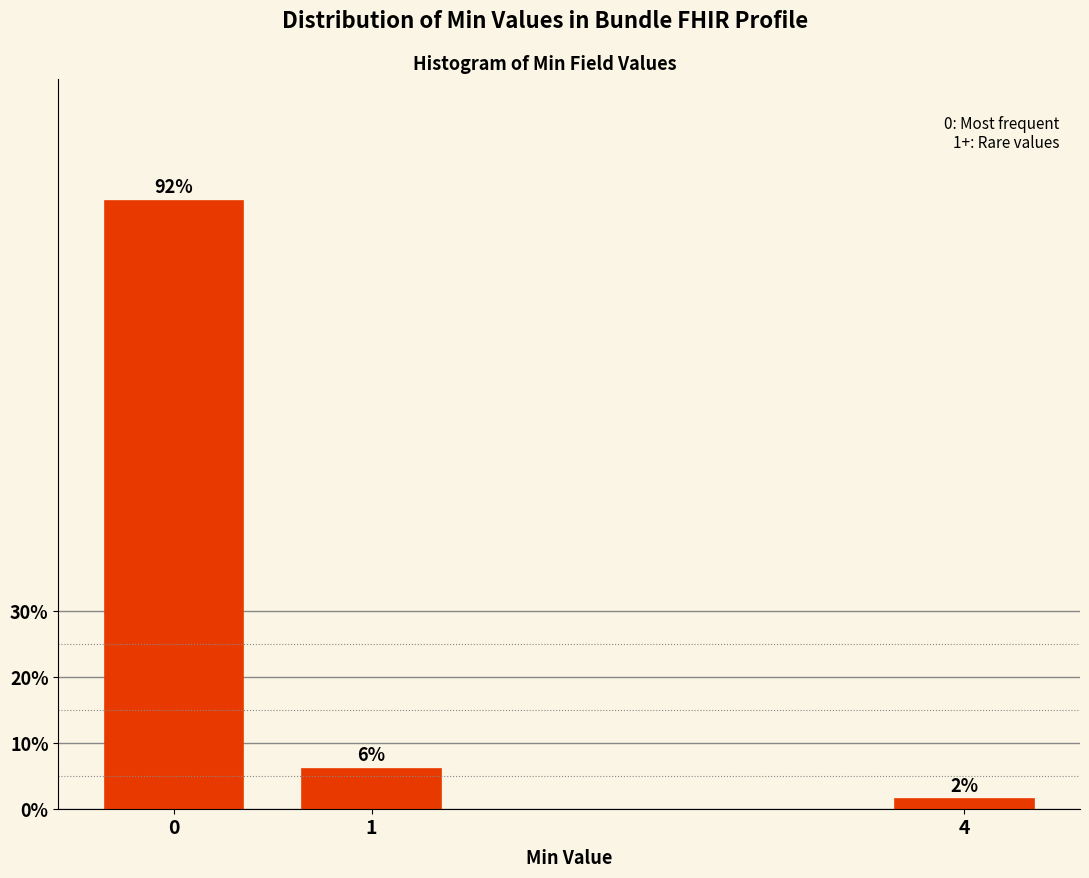

Does the chart contain any negative values?

No